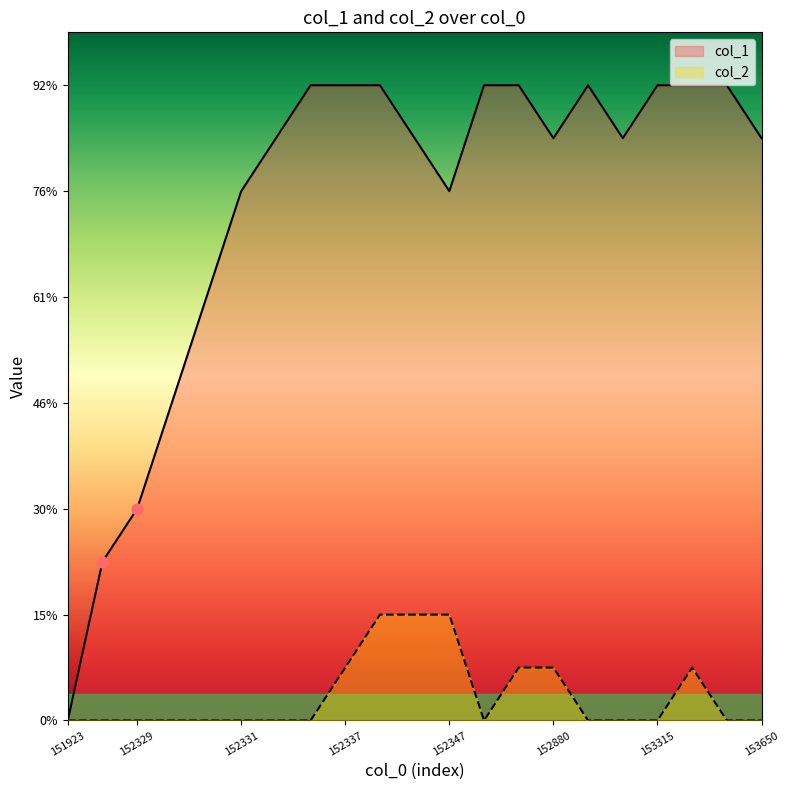

What are all the series names shown in the legend?

col_1, col_2